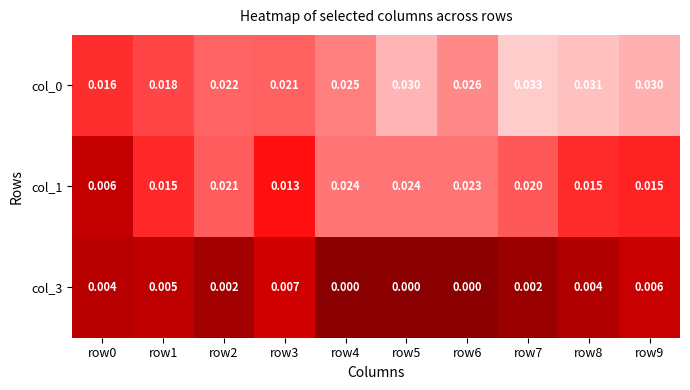

Which has a higher value, row4 or row6?

row6